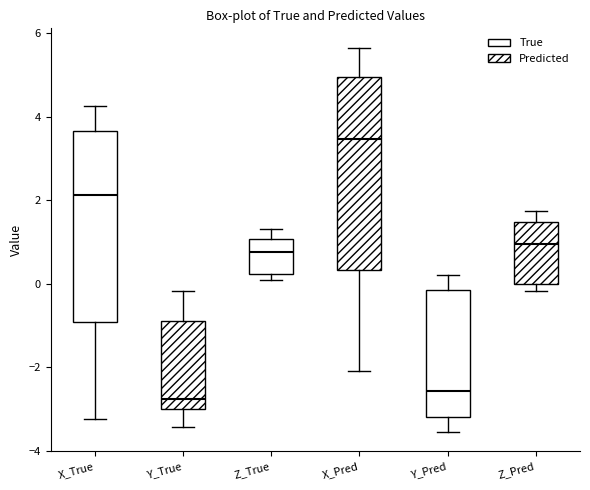

Which box has the lowest median line?

Y_True